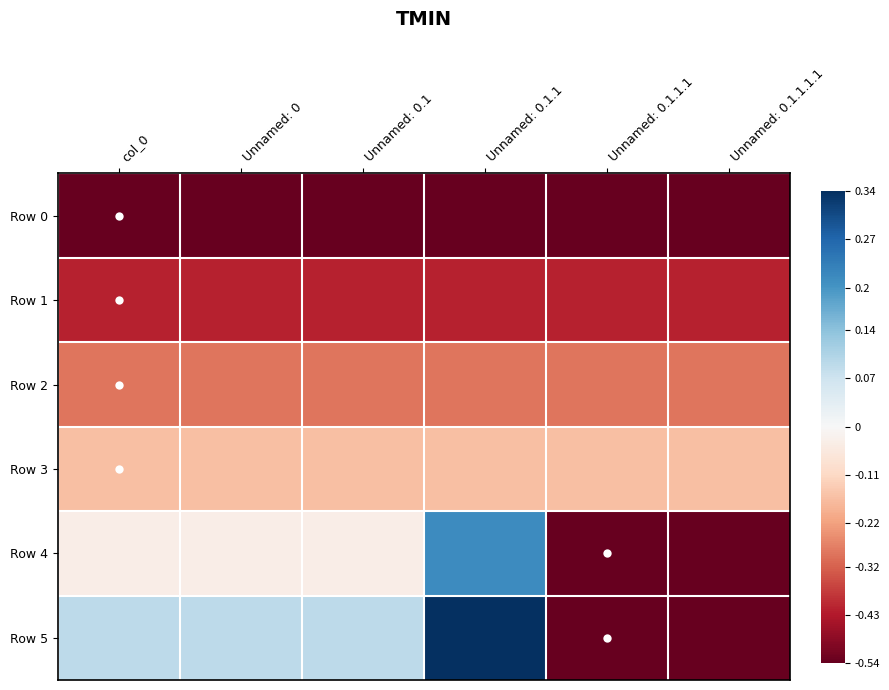

At Unnamed: 0.1.1.1.1, list the series in order from largest to smallest.

Row 3, Row 2, Row 1, Row 0, Row 4, Row 5